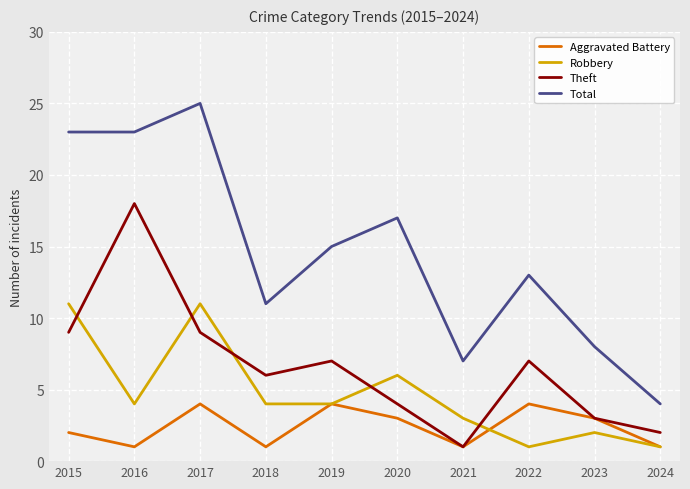

At which label does Theft reach its peak?

2016